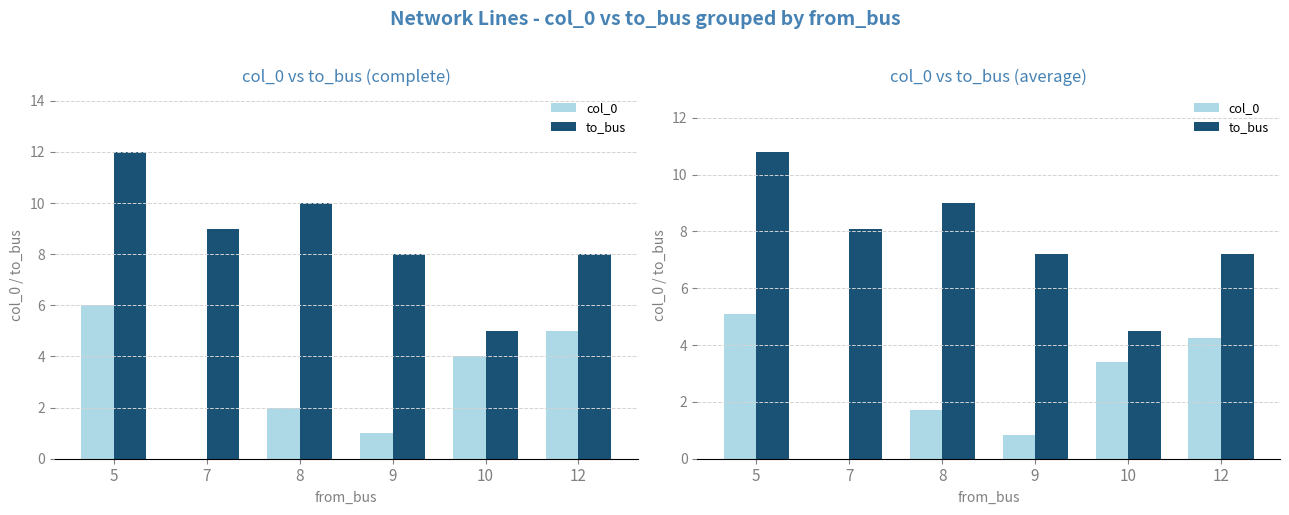

Is the value of to_bus at 8 greater than the value of col_0 at 12?

Yes